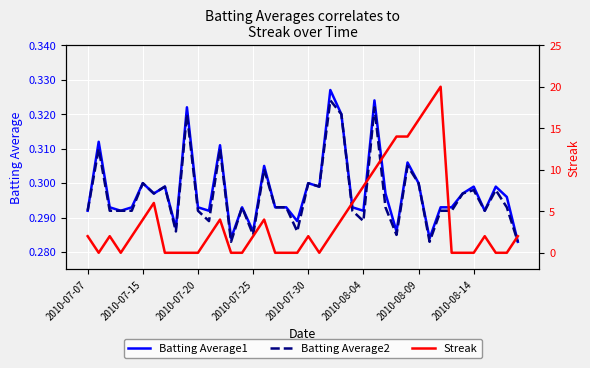

Is it true that Batting Average2 equals 0.1 at 2010-07-20?

False